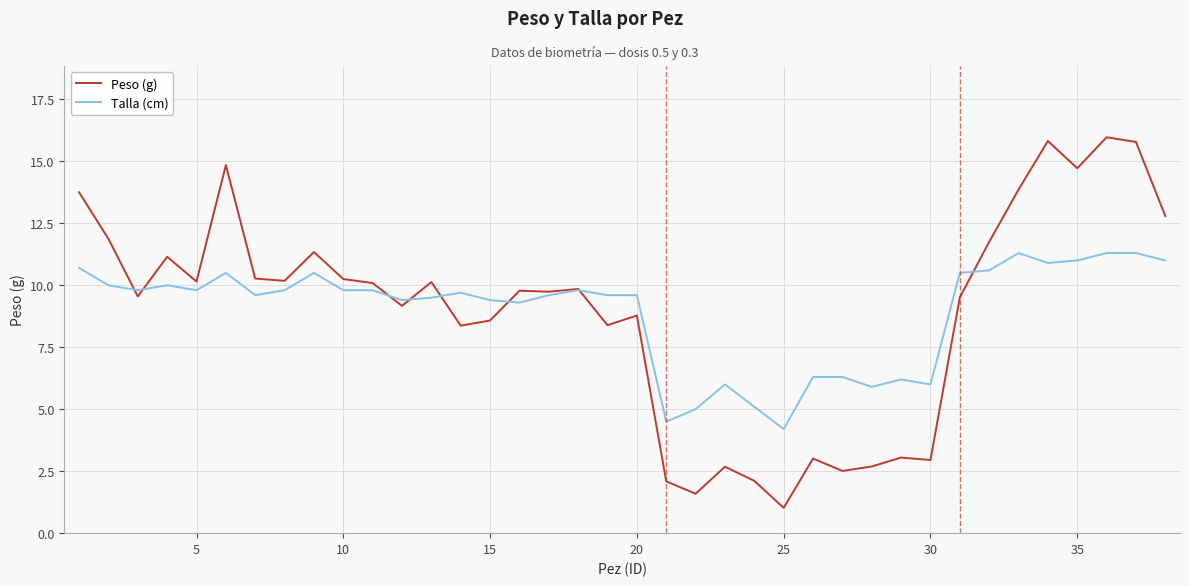

True or false: Peso (g) and Talla (cm) intersect in this chart.

True